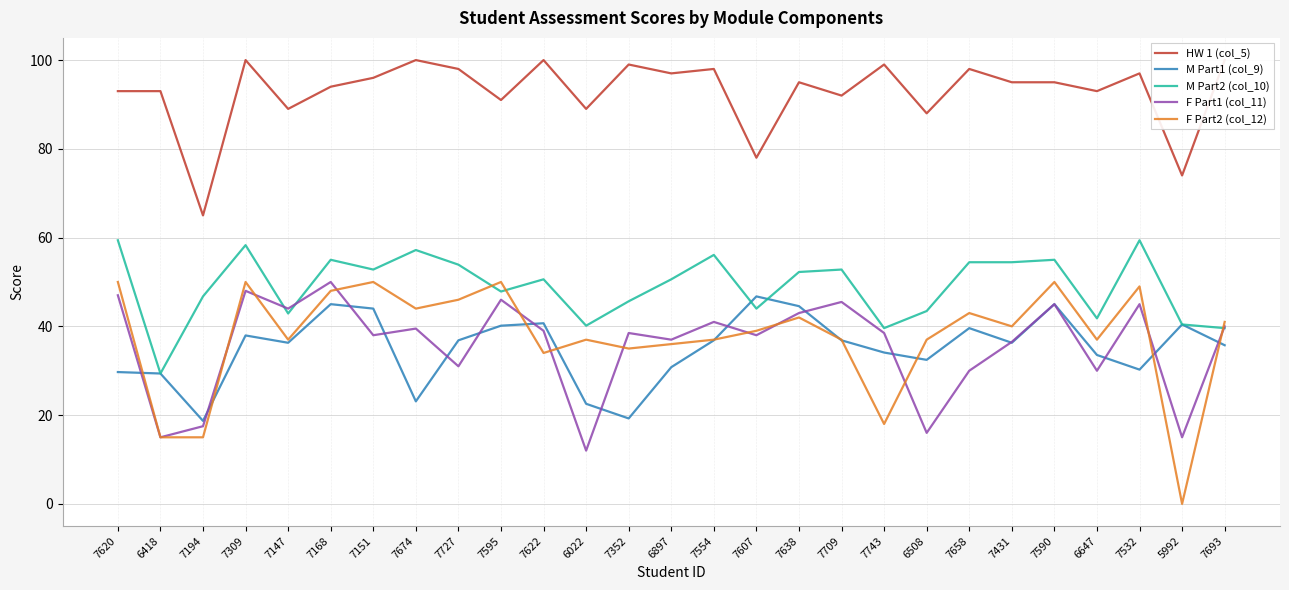

What is the highest value of the M Part2 (col_10) series?

59.4